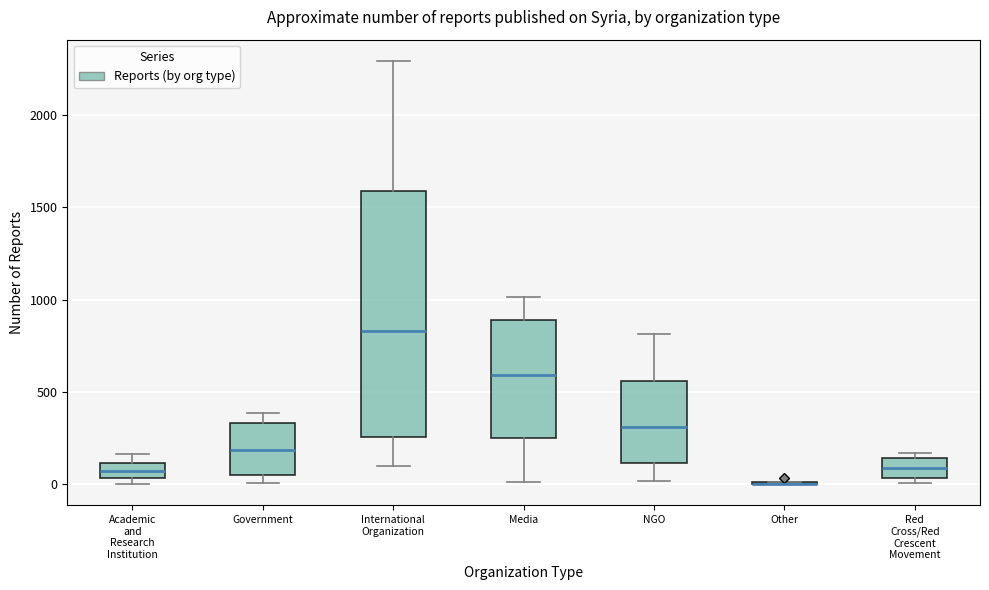

Comparing the boxes themselves (not the whiskers), which one is the tallest?

International Organization